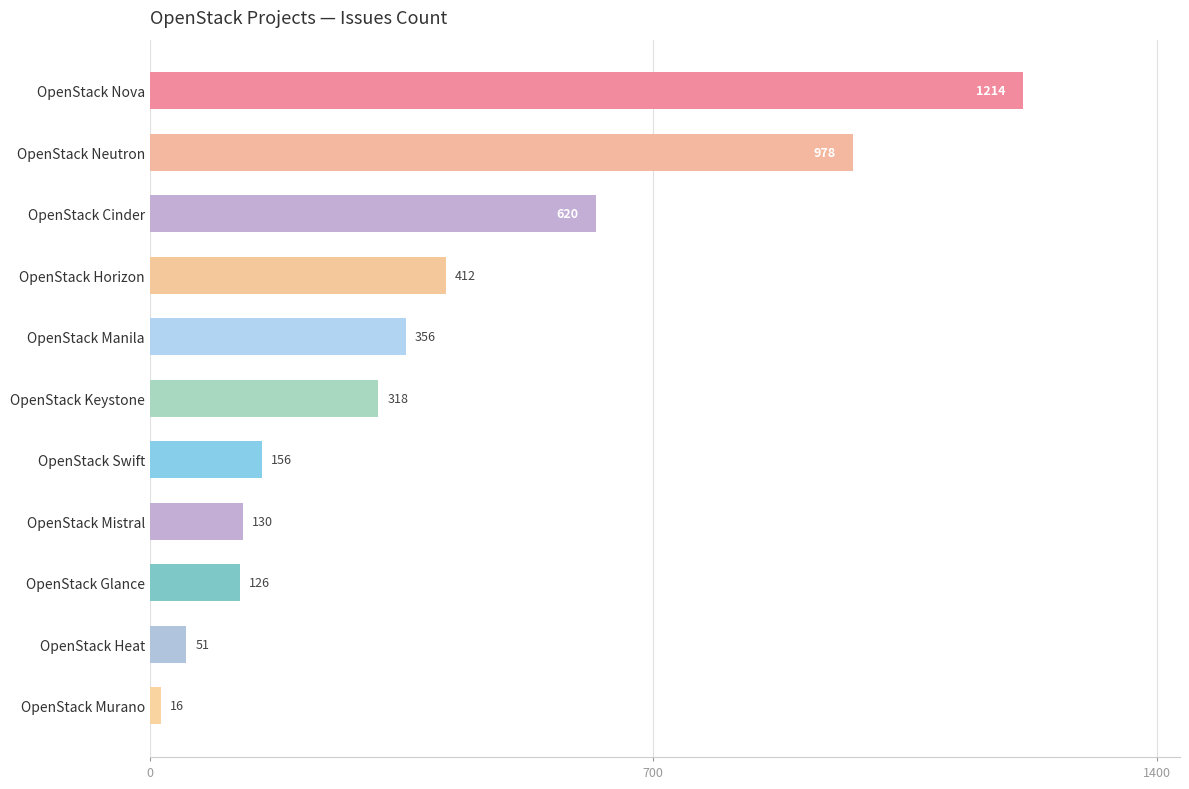

What is the difference between the maximum and second lowest values?

1163